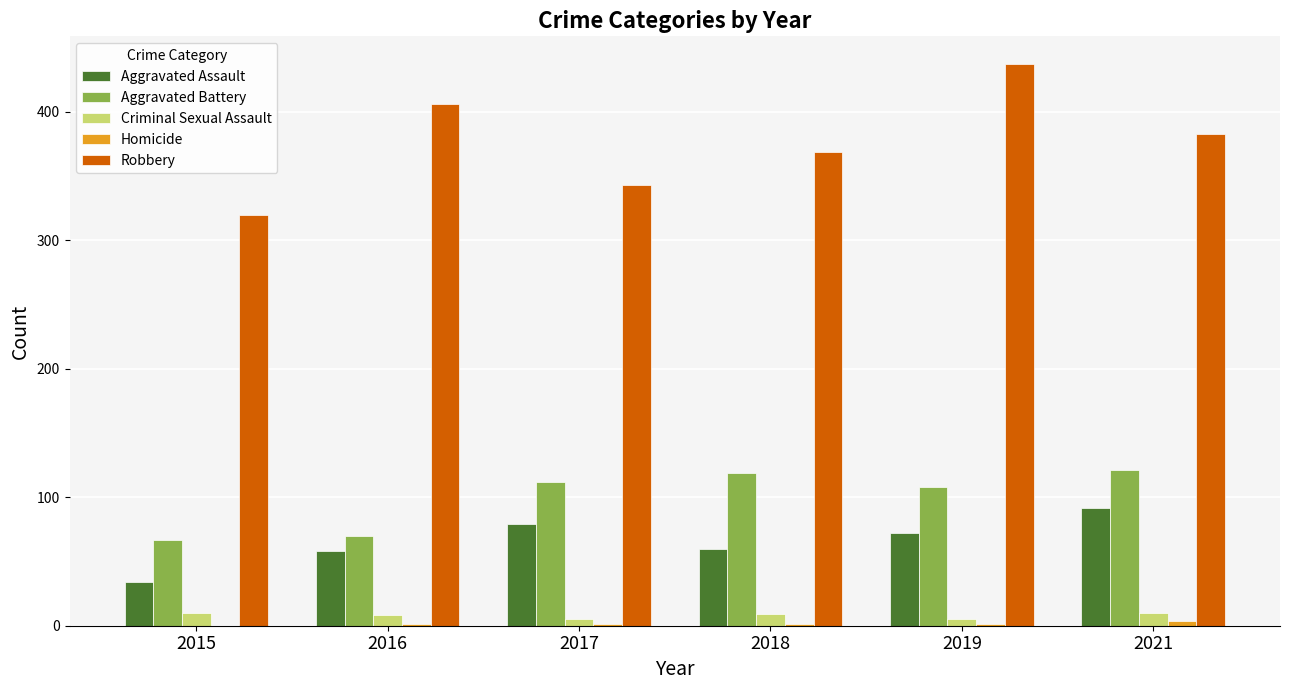

Which series has the largest total across all categories?

Robbery